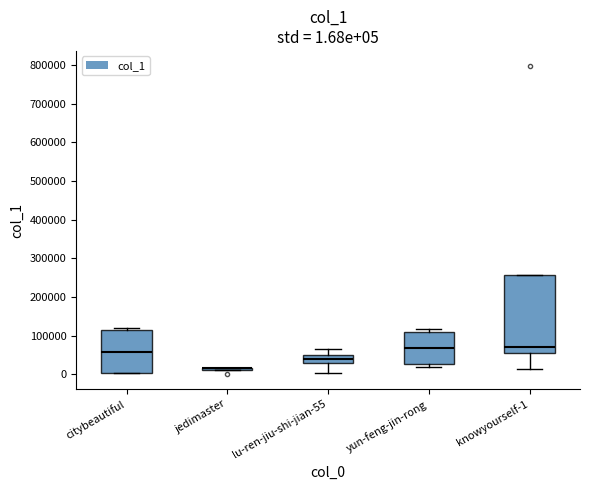

Comparing the boxes themselves (not the whiskers), which one is the tallest?

knowyourself-1